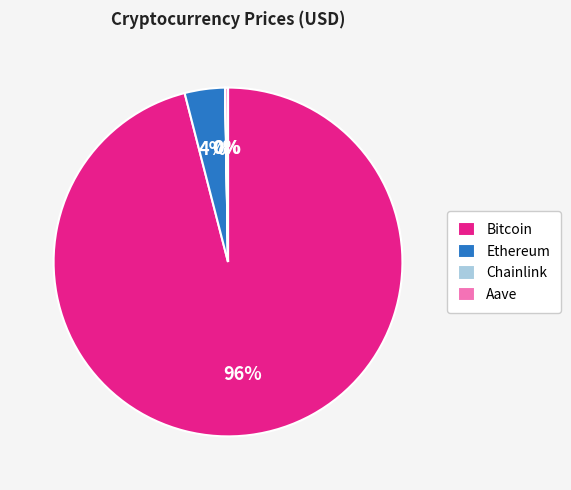

What is the largest slice in the pie chart?

Bitcoin